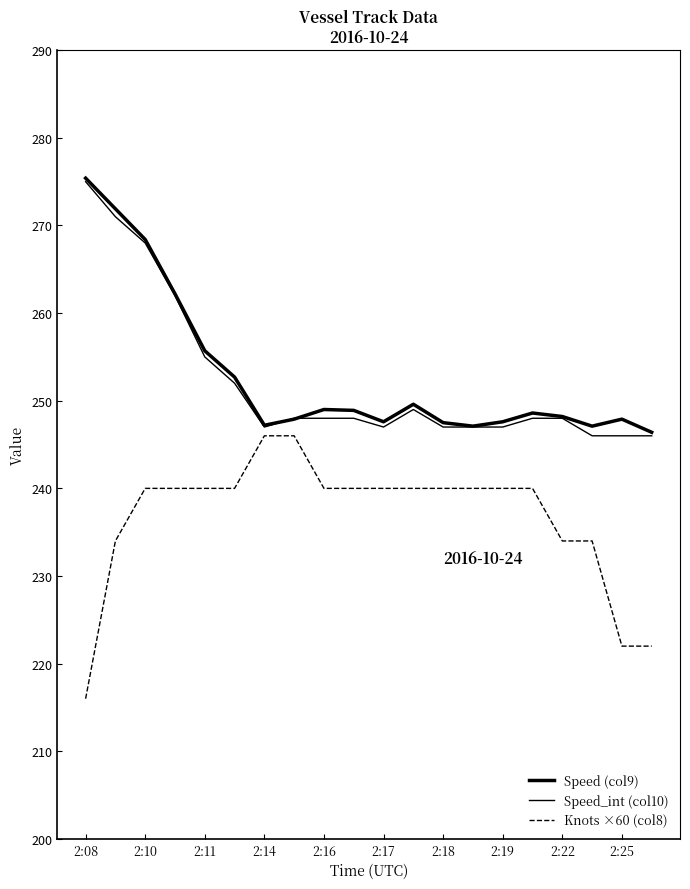

Does the chart display data point markers on the line(s)?

No